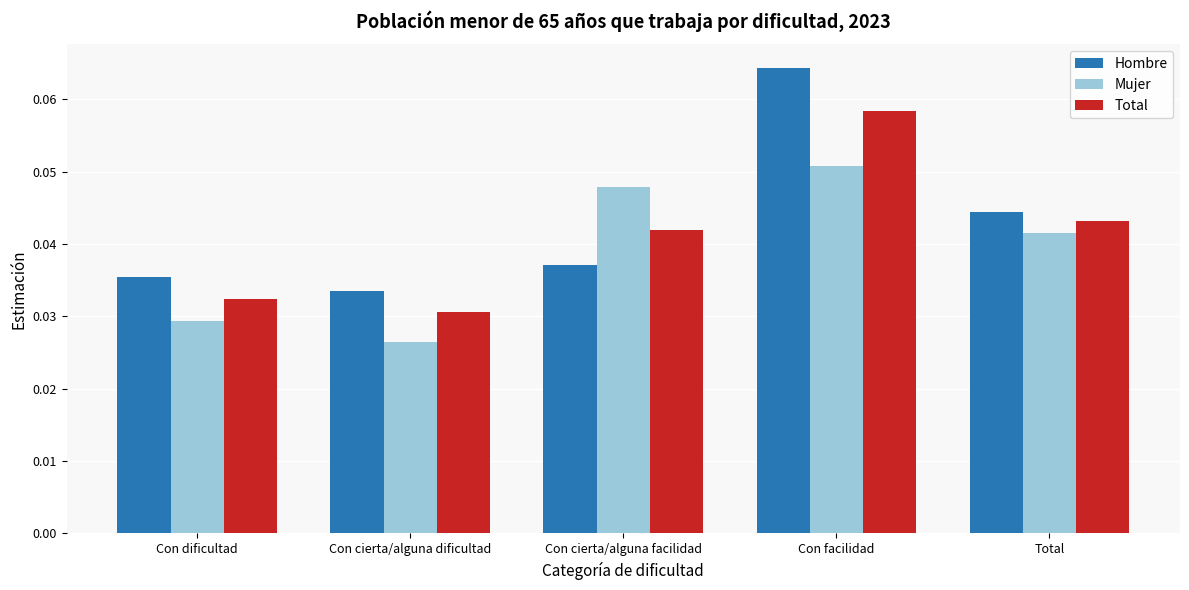

Rank the series by their maximum value, from lowest to highest.

Mujer, Total, Hombre